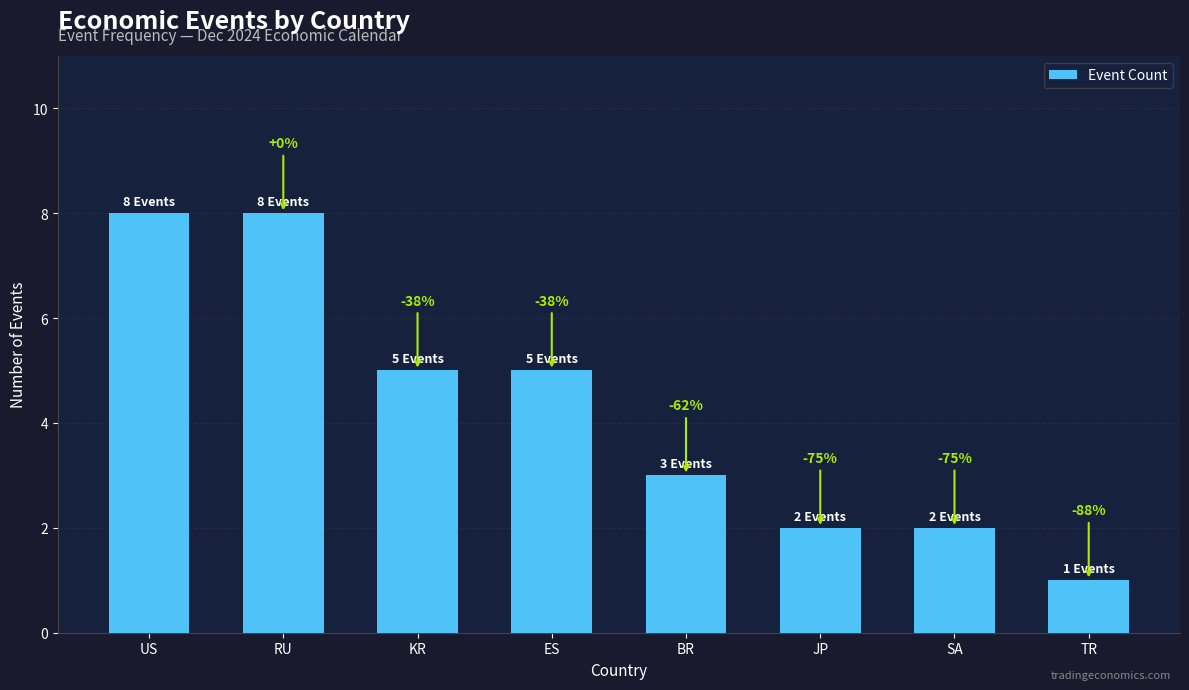

Are the bars horizontal?

No